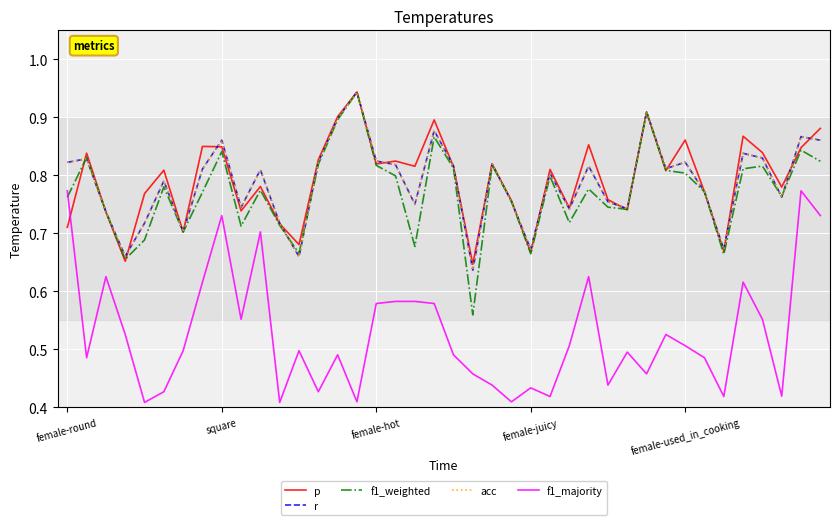

After their last crossing, which series has the higher values: r or f1_weighted?

r